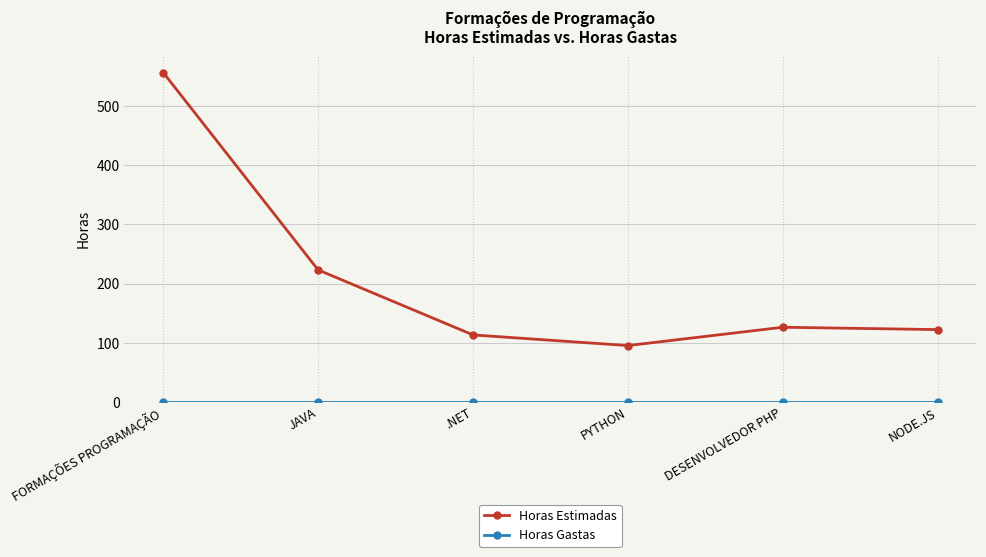

Does the chart display data point markers on the line(s)?

Yes